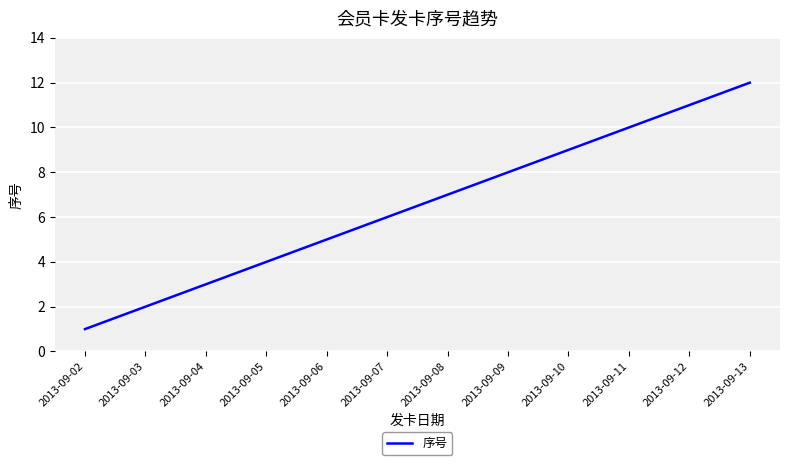

Reading right to left, what are all the values shown in this chart?

2013-09-13=12	2013-09-12=11	2013-09-11=10	2013-09-10=9	2013-09-09=8	2013-09-08=7	2013-09-07=6	2013-09-06=5	2013-09-05=4	2013-09-04=3	2013-09-03=2	2013-09-02=1